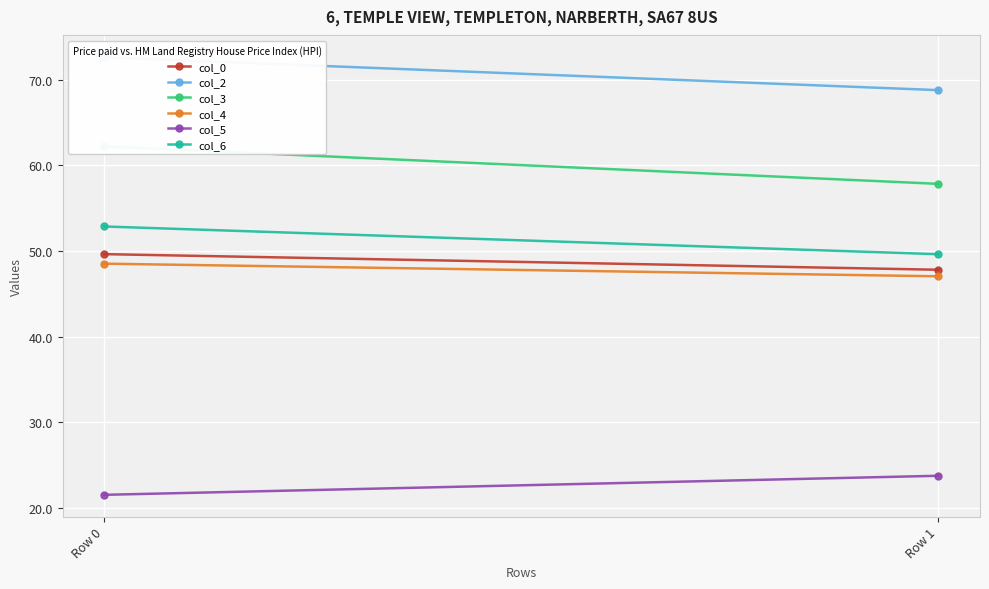

What is the difference between the highest and lowest values at Row 0?

51.1